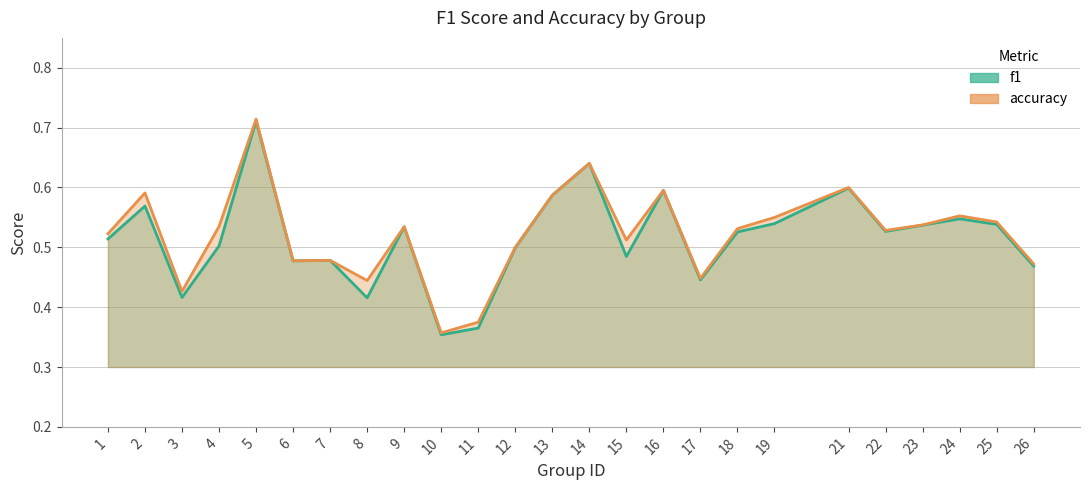

Reading left to right, transcribe all the data shown in this chart.

f1: 1=0.5	2=0.6	3=0.4	4=0.5	5=0.7	6=0.5	7=0.5	8=0.4	9=0.5	10=0.4	11=0.4	12=0.5	13=0.6	14=0.6	15=0.5	16=0.6	17=0.4	18=0.5	19=0.5	21=0.6	22=0.5	23=0.5	24=0.5	25=0.5	26=0.5
accuracy: 1=0.5	2=0.6	3=0.4	4=0.5	5=0.7	6=0.5	7=0.5	8=0.4	9=0.5	10=0.4	11=0.4	12=0.5	13=0.6	14=0.6	15=0.5	16=0.6	17=0.4	18=0.5	19=0.6	21=0.6	22=0.5	23=0.5	24=0.6	25=0.5	26=0.5